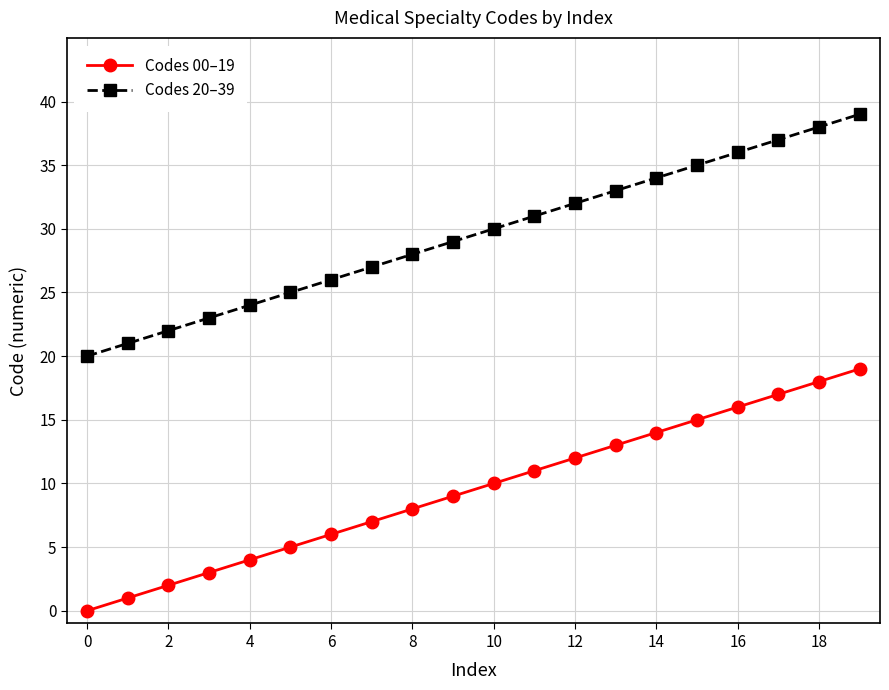

True or false: Codes 20–39 has more than 1 points higher than both neighbors.

False